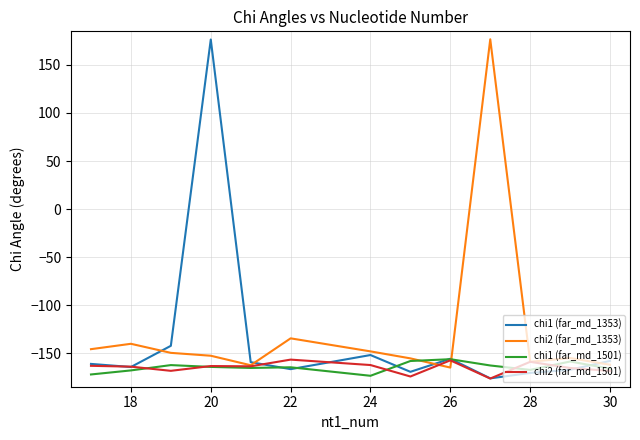

How many lines are shown in the chart?

4